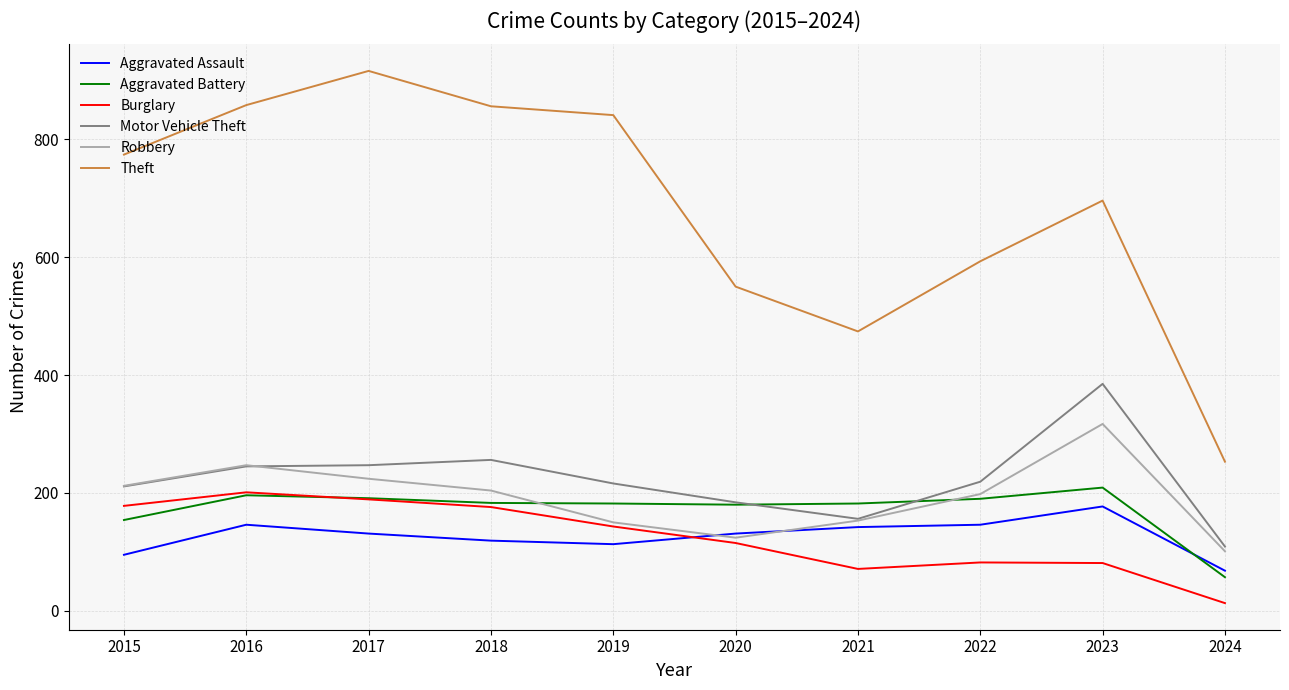

What is the smallest value displayed?

13